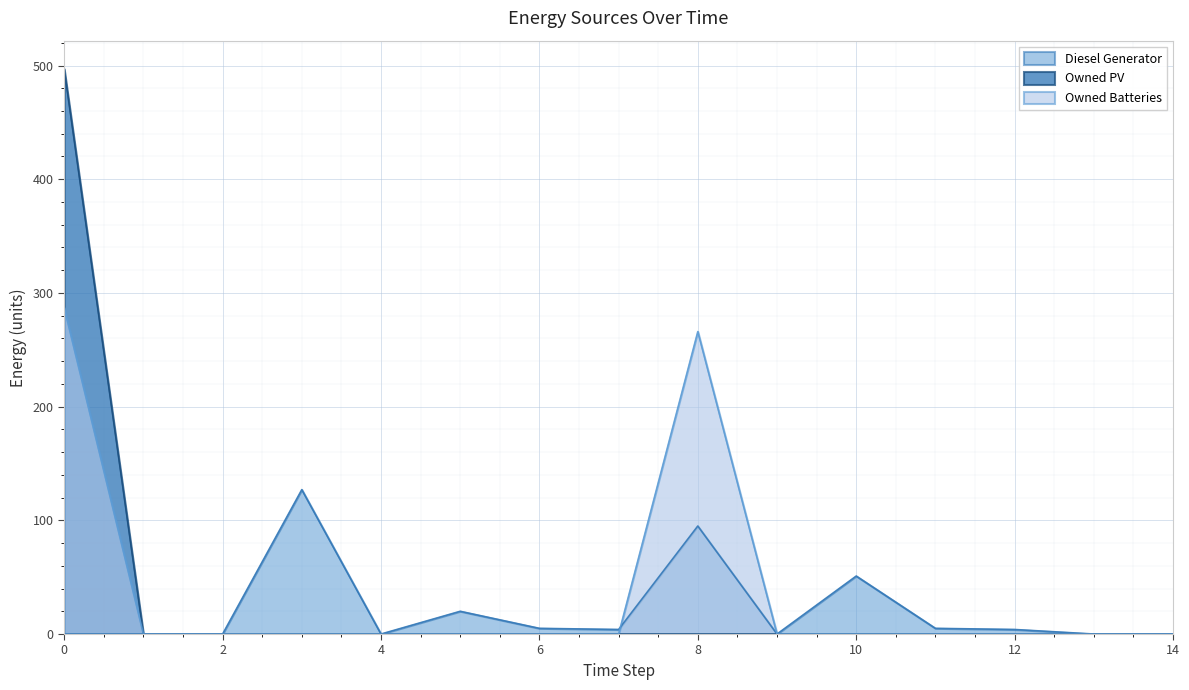

How many values in the Owned Batteries series exceed 0?

2